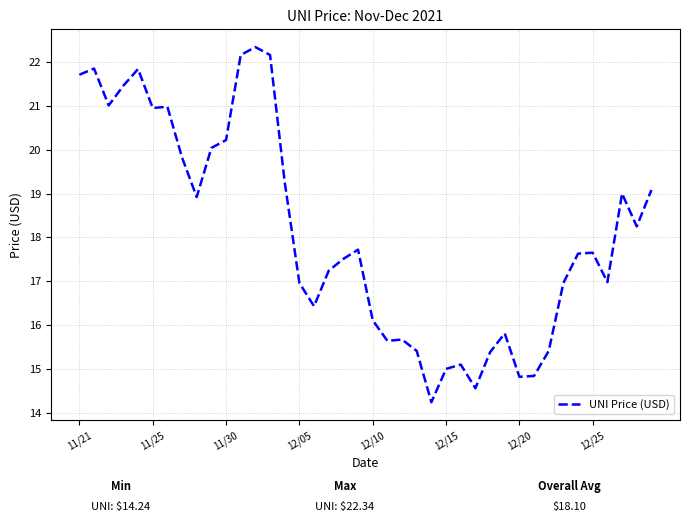

What is the difference between the maximum and minimum values?

8.1